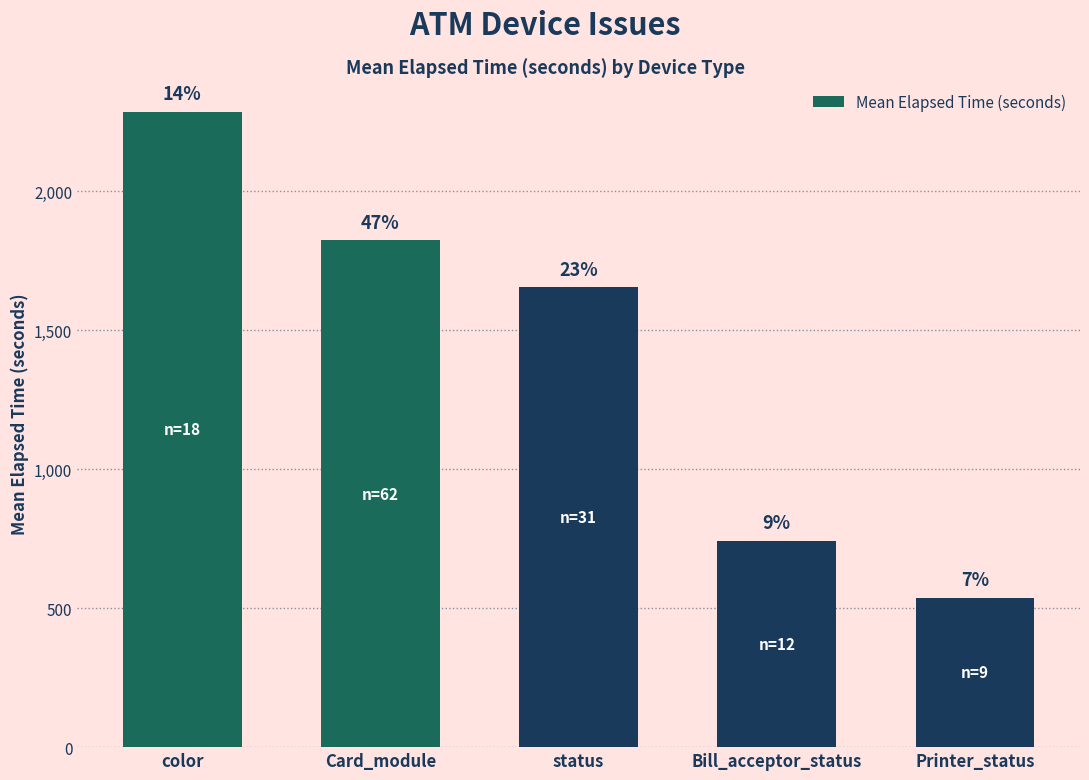

Which label corresponds to the largest value in the chart?

color